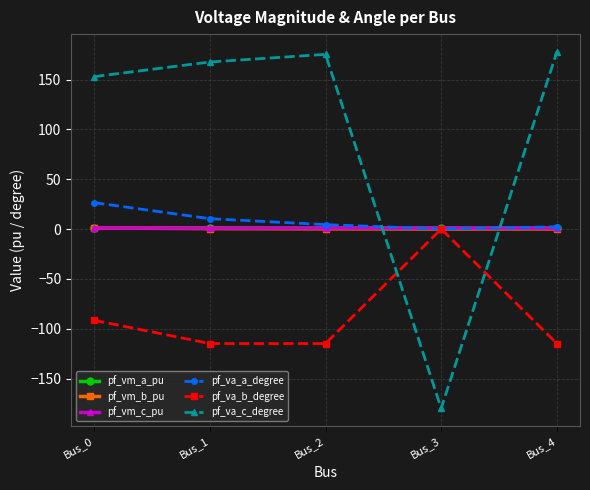

Which series has the largest total across all categories?

pf_va_c_degree